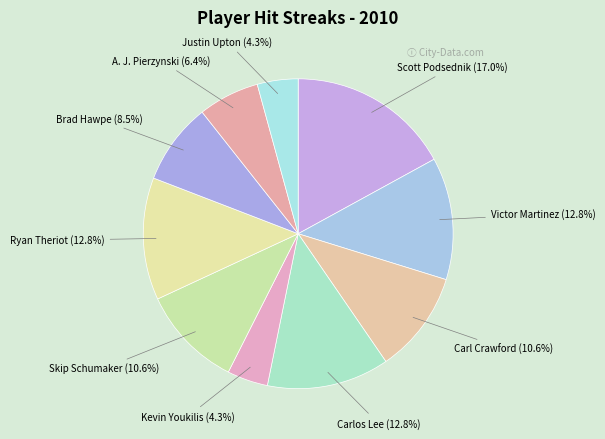

Count the number of slices in the pie.

10